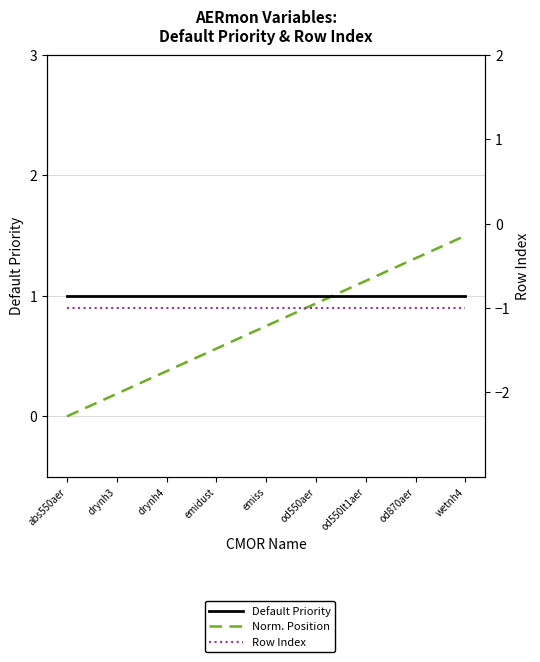

True or false: Default Priority has more than 0 points higher than both neighbors.

False